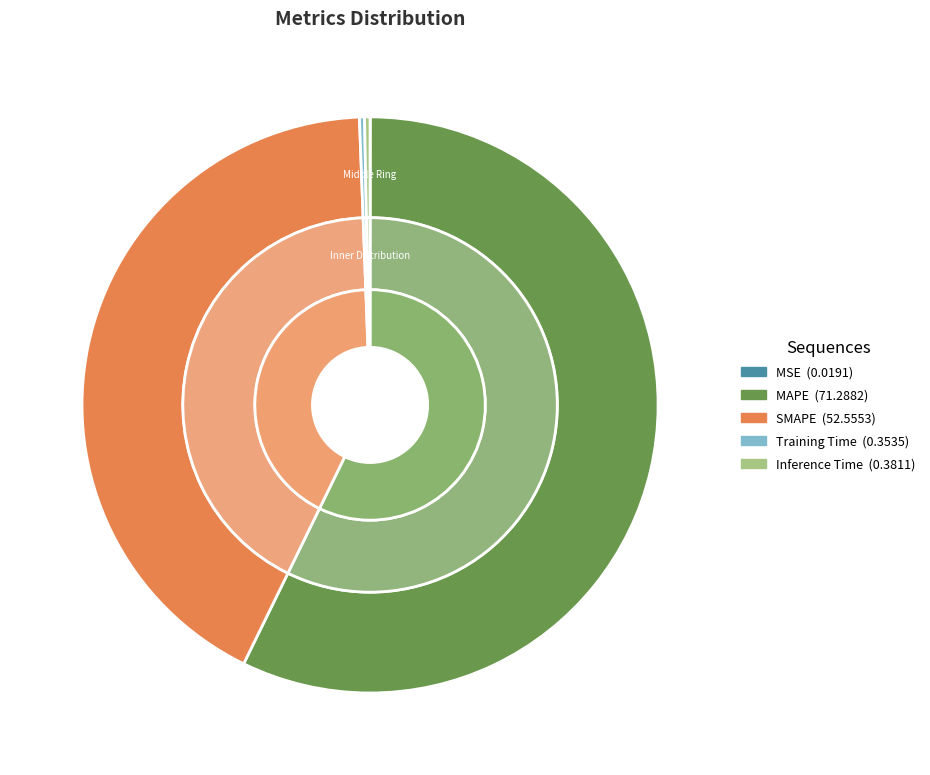

To the nearest percent, what is the difference between the largest and smallest slice percentages?

57%